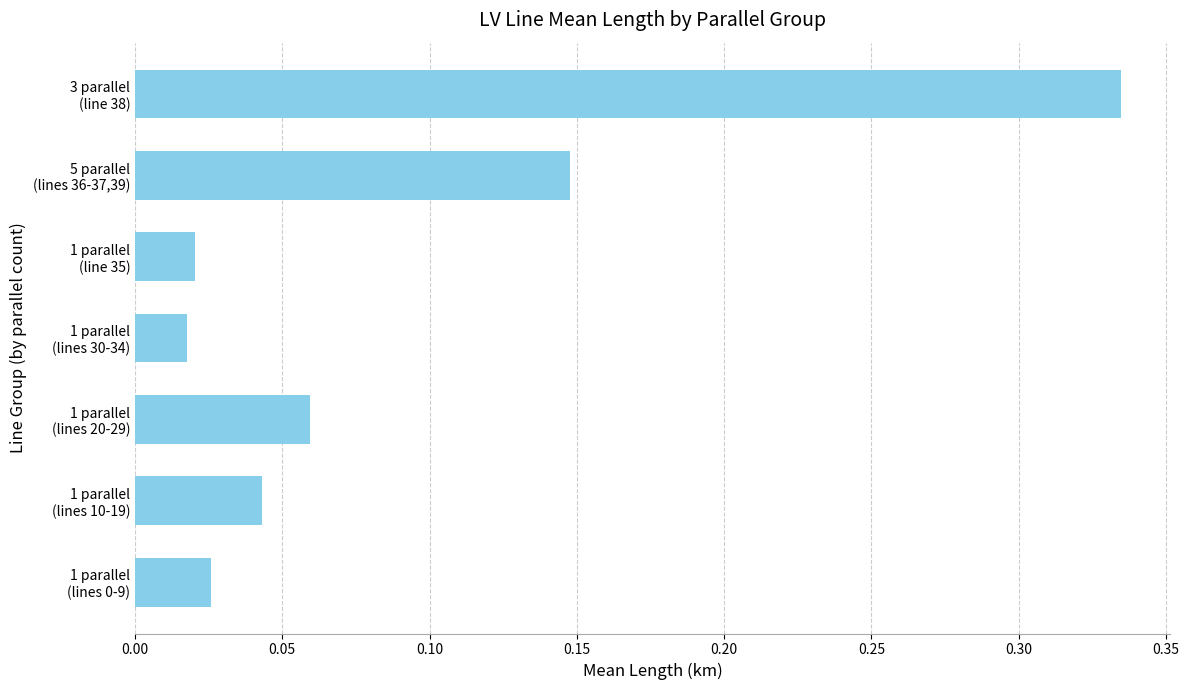

What is the sum of all values?

0.6